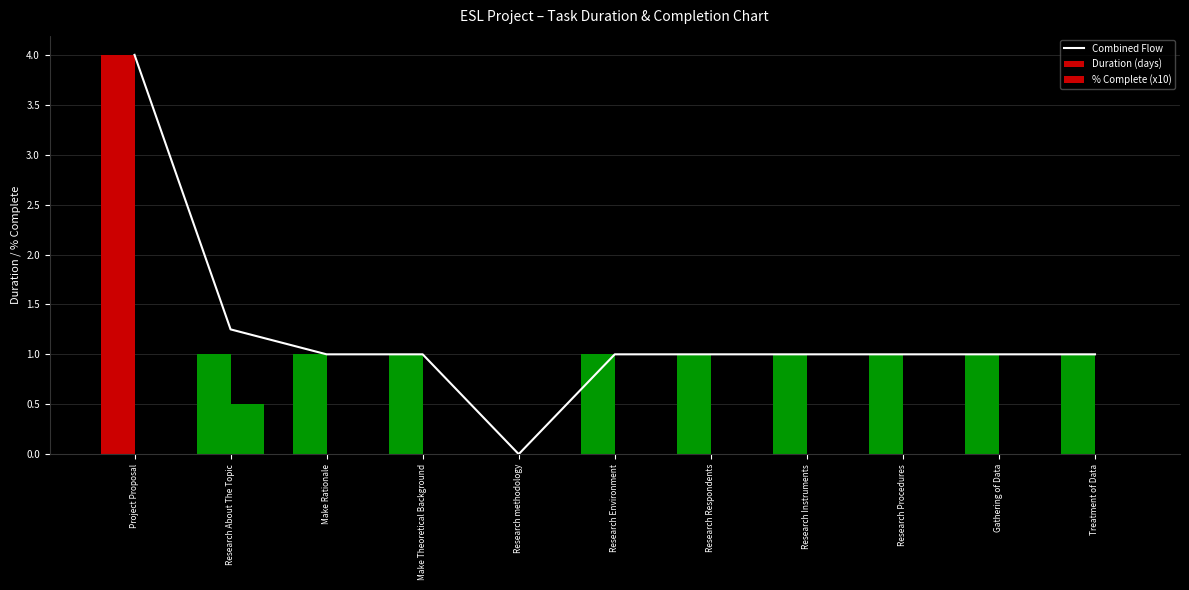

What is the label of the 3rd bar from the right?

Research Procedures